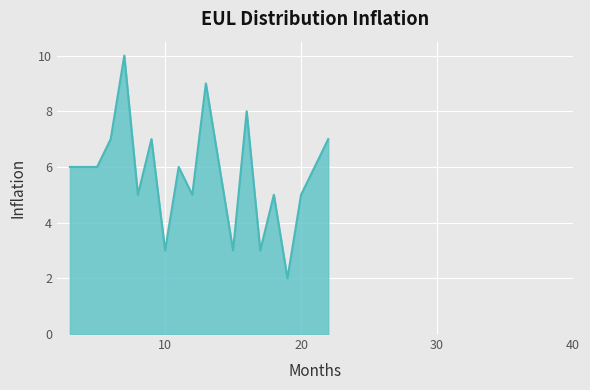

What is the greatest value displayed?

10